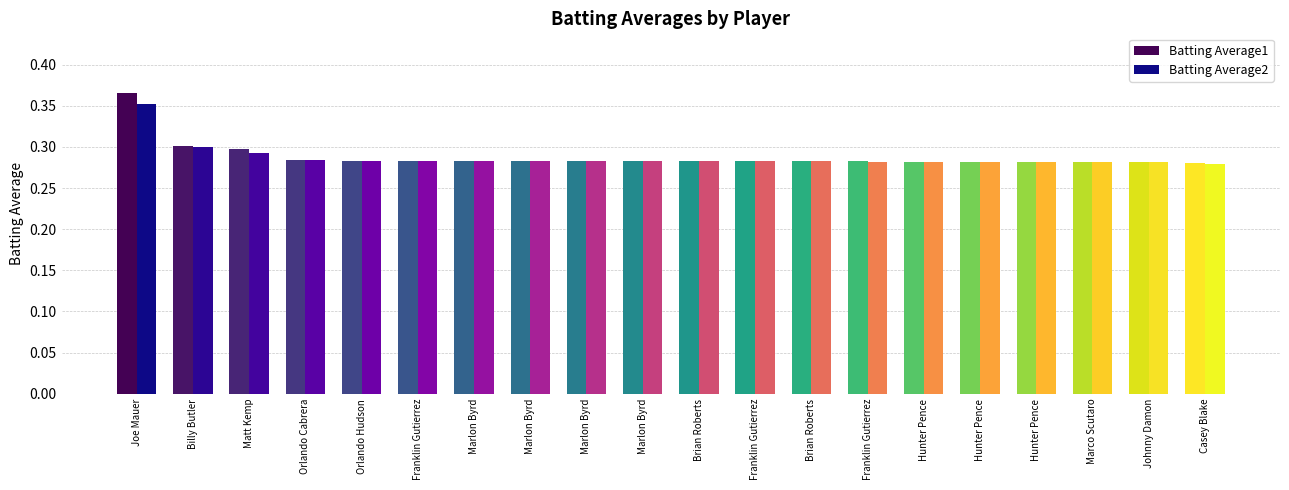

Which series changed the most between Orlando Cabrera and Marlon Byrd?

Batting Average1